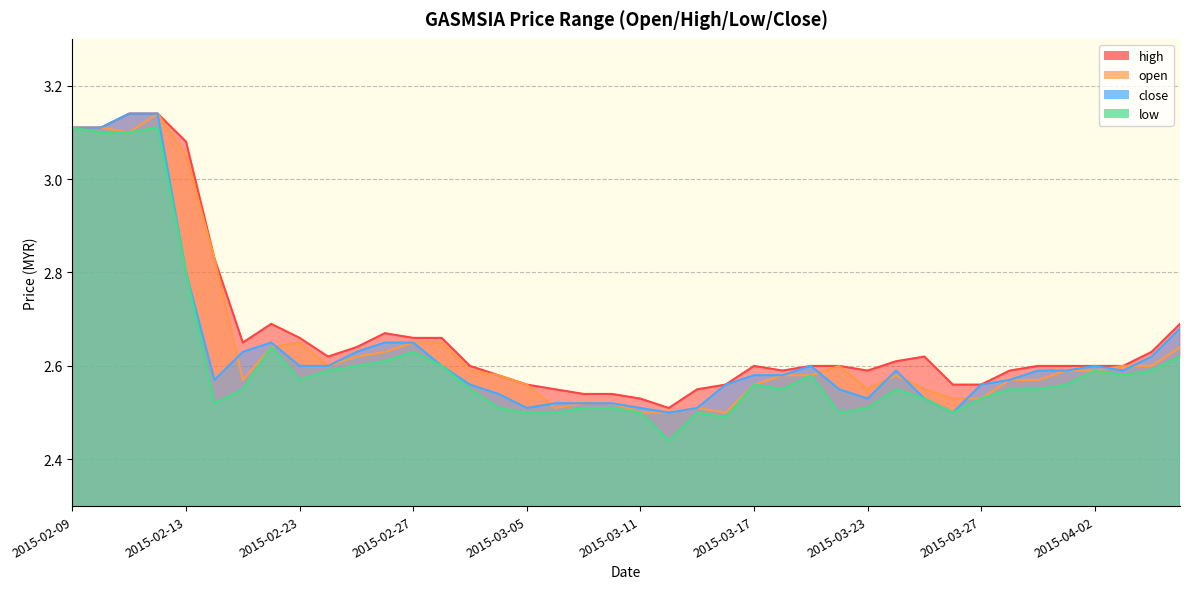

What is the label of the 22nd point from the left?

2015-03-12